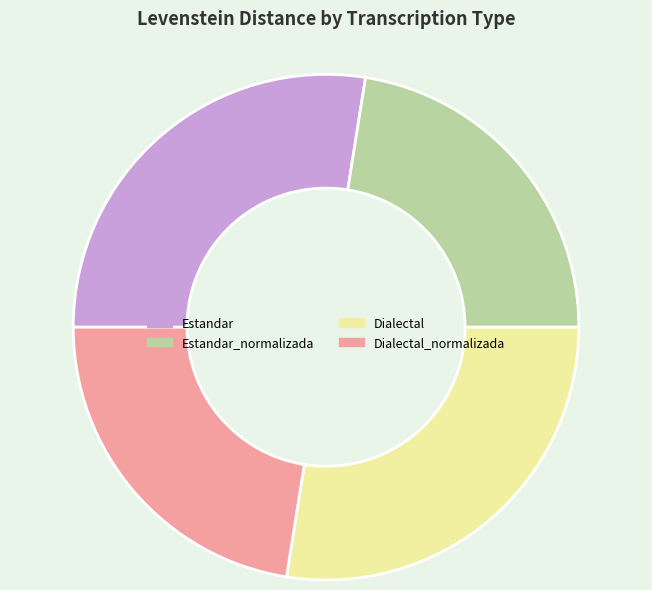

The Estandar slice represents 39% of the pie. True or false?

False